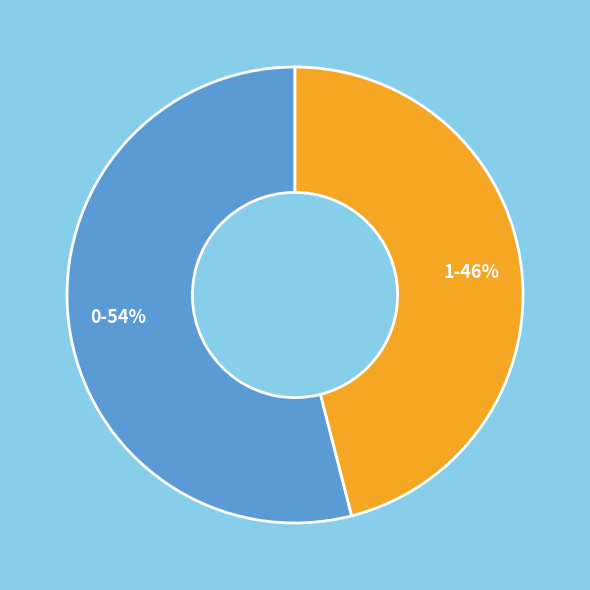

To the nearest percent, what is the average slice percentage?

50%